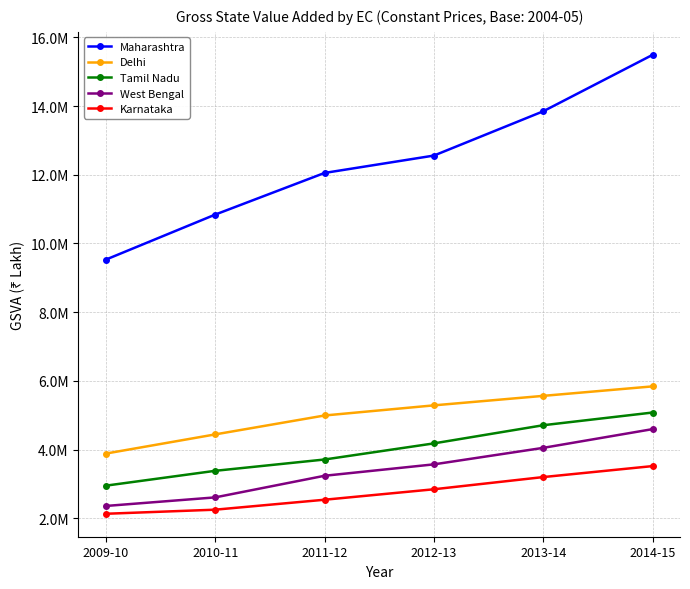

Is it true that Tamil Nadu equals 958106 at 2011-12?

False